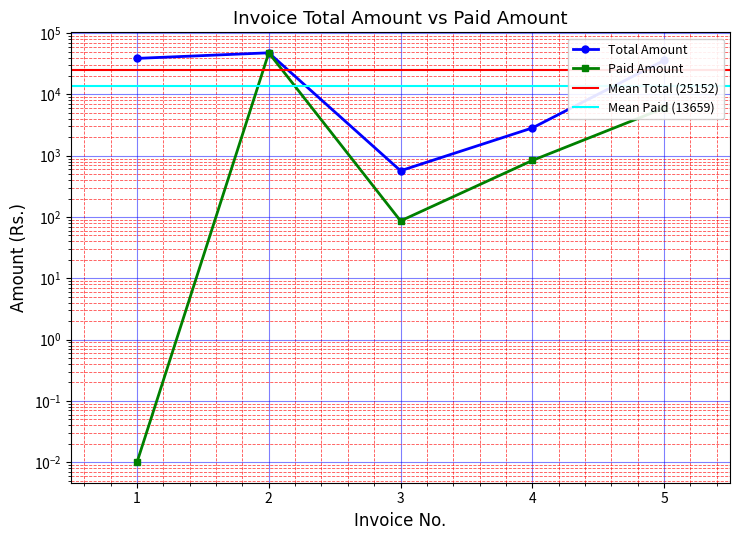

What is the value of the Total Amount point at the 3rd from the left?

568.7